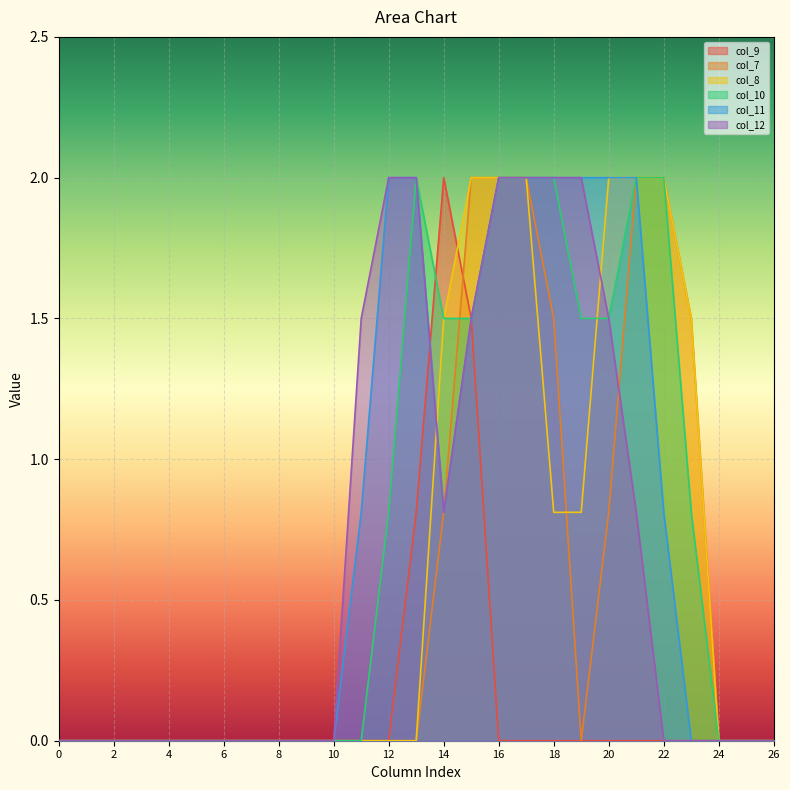

How many categories are shown in the chart?

27